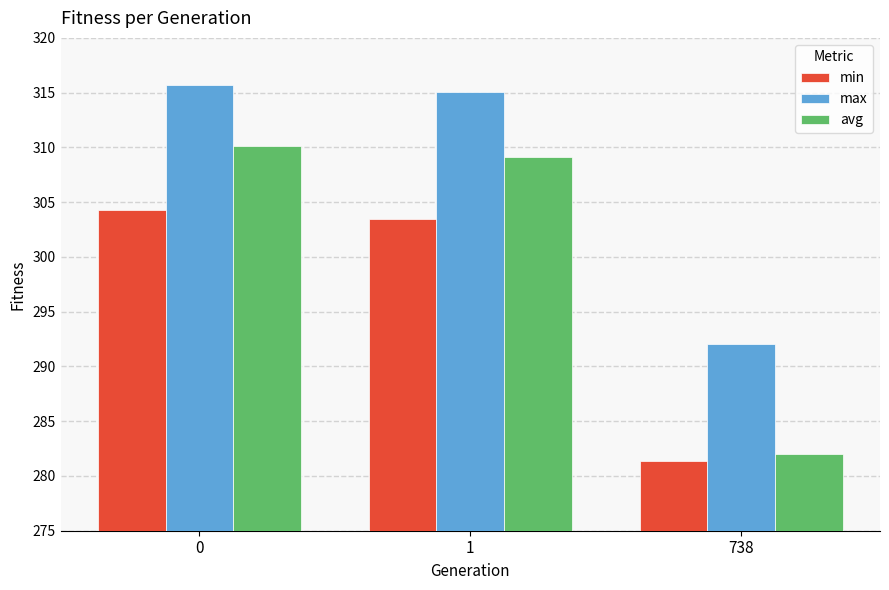

What is the value of the max bar at the 2nd from the left?

315.1